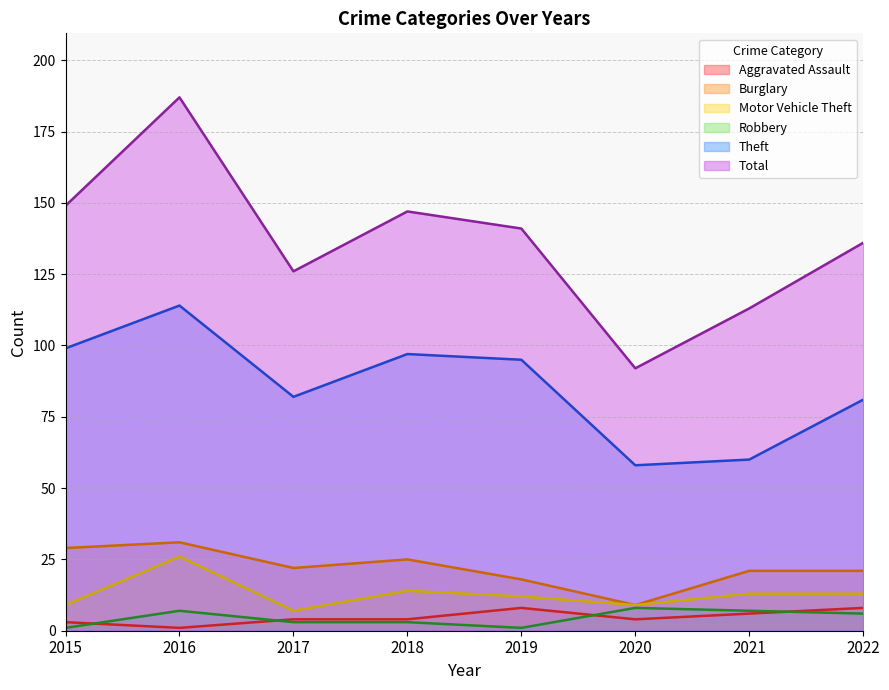

At how many categories does at least one series exceed 45?

8